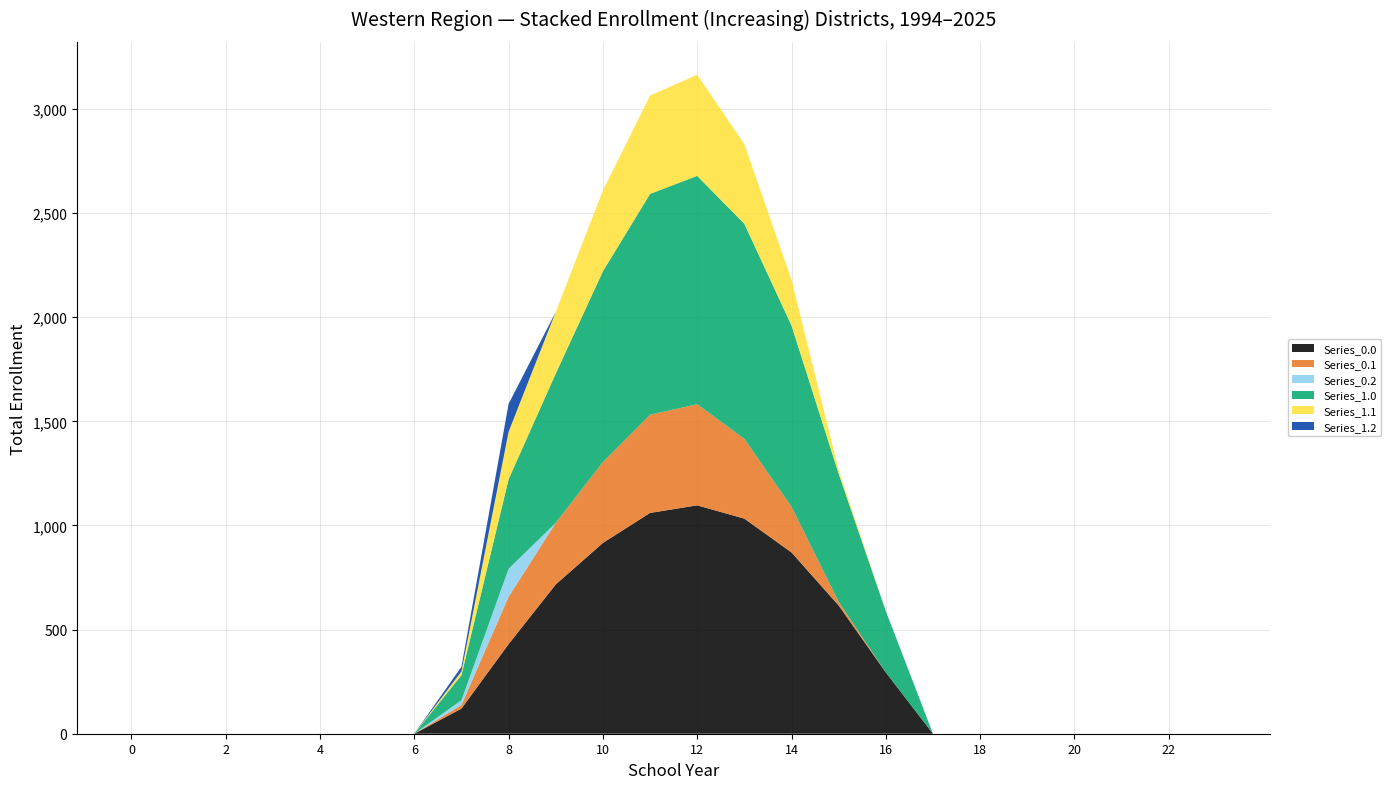

Reading left to right, list all the values displayed in this chart.

Series_0.0: 0=0.0	1=0.0	2=0.0	3=0.0	4=0.0	5=0.0	6=0.0	7=120.6	8=430.3	9=716.9	10=916.2	11=1060.3	12=1096.7	13=1032.9	14=870.6	15=615.9	16=294.5	17=0.0	18=0.0	19=0.0	20=0.0	21=0.0	22=0.0	23=0.0
Series_0.1: 0=0.0	1=0.0	2=0.0	3=0.0	4=0.0	5=0.0	6=0.0	7=17.7	8=227.5	9=295.9	10=388.1	11=471.7	12=485.4	13=382.7	14=219.2	15=17.3	16=0.0	17=0.0	18=0.0	19=0.0	20=0.0	21=0.0	22=0.0	23=0.0
Series_0.2: 0=0.0	1=0.0	2=0.0	3=0.0	4=0.0	5=0.0	6=0.0	7=22.3	8=134.2	9=0.0	10=0.0	11=0.0	12=0.0	13=0.0	14=0.0	15=0.0	16=0.0	17=0.0	18=0.0	19=0.0	20=0.0	21=0.0	22=0.0	23=0.0
Series_1.0: 0=0.0	1=0.0	2=0.0	3=0.0	4=0.0	5=0.0	6=0.0	7=120.6	8=430.3	9=716.9	10=916.2	11=1060.3	12=1096.7	13=1032.9	14=870.6	15=615.9	16=294.5	17=0.0	18=0.0	19=0.0	20=0.0	21=0.0	22=0.0	23=0.0
Series_1.1: 0=0.0	1=0.0	2=0.0	3=0.0	4=0.0	5=0.0	6=0.0	7=17.7	8=227.5	9=295.9	10=388.1	11=471.7	12=485.4	13=382.7	14=219.2	15=17.3	16=0.0	17=0.0	18=0.0	19=0.0	20=0.0	21=0.0	22=0.0	23=0.0
Series_1.2: 0=0.0	1=0.0	2=0.0	3=0.0	4=0.0	5=0.0	6=0.0	7=22.3	8=134.2	9=0.0	10=0.0	11=0.0	12=0.0	13=0.0	14=0.0	15=0.0	16=0.0	17=0.0	18=0.0	19=0.0	20=0.0	21=0.0	22=0.0	23=0.0